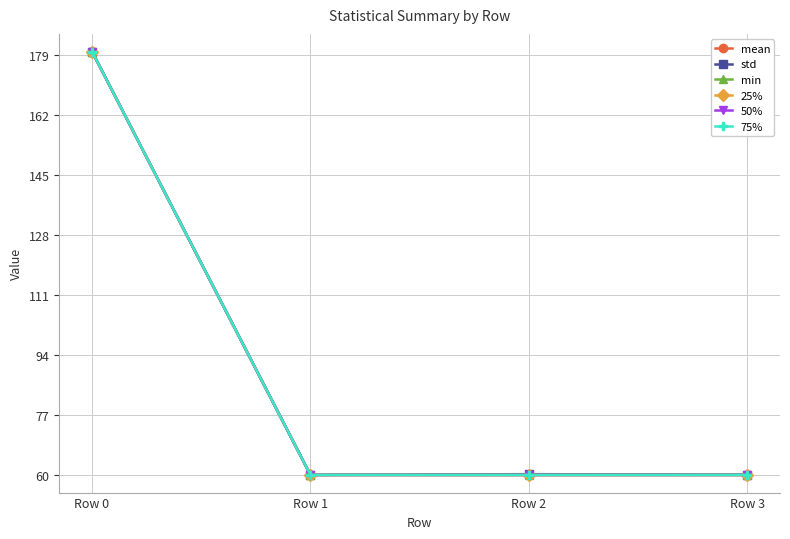

Is it true that 25% equals 97.3 at Row 3?

False